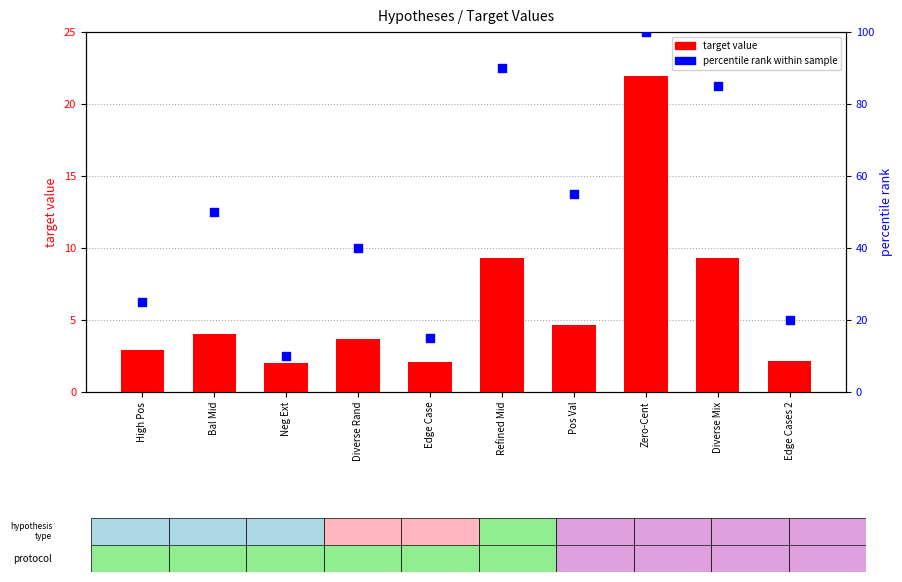

Which series has the widest spread of Y values?

percentile rank